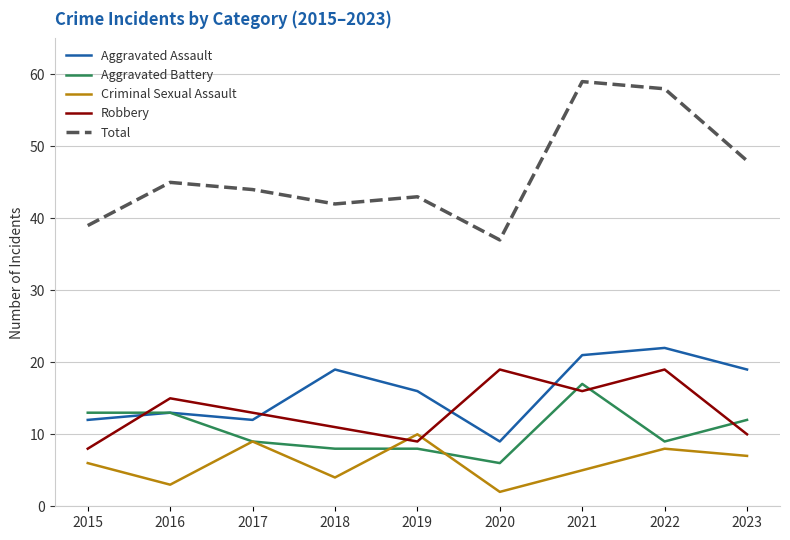

What is the approximate value of Criminal Sexual Assault at 2020?

2